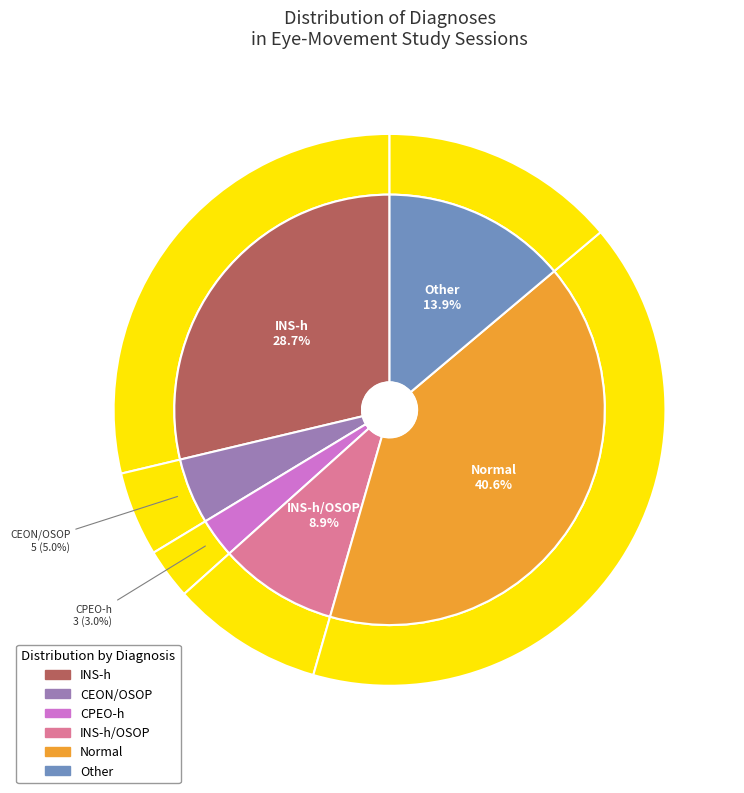

How many slices are in this pie chart?

6